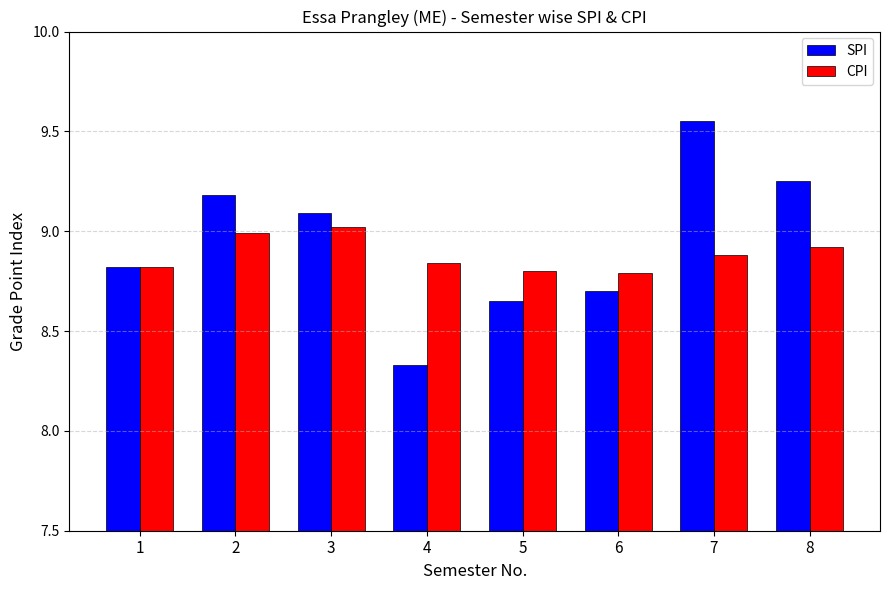

How many bars are there in each group?

2